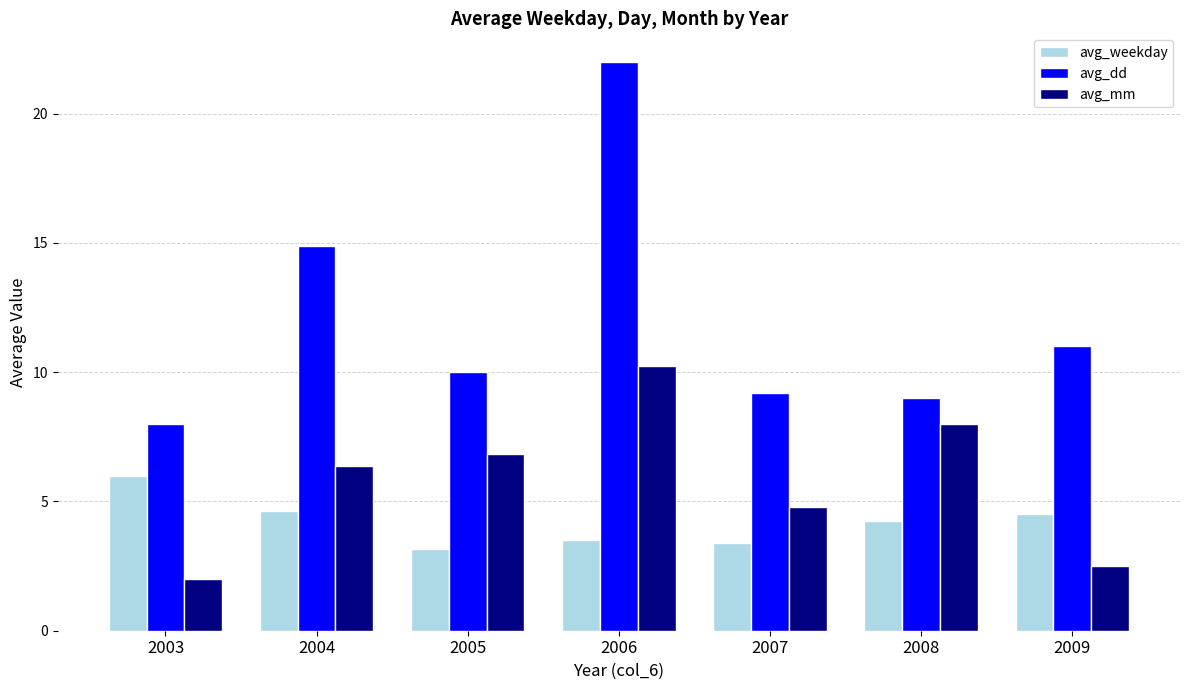

What is the difference between the maximum and minimum values in the avg_weekday series?

2.8